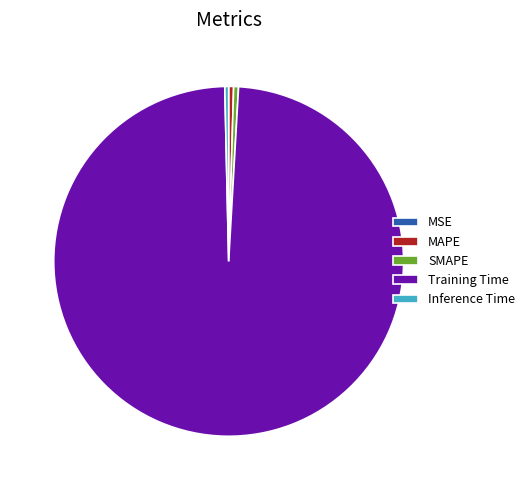

Is SMAPE the majority of the pie?

No